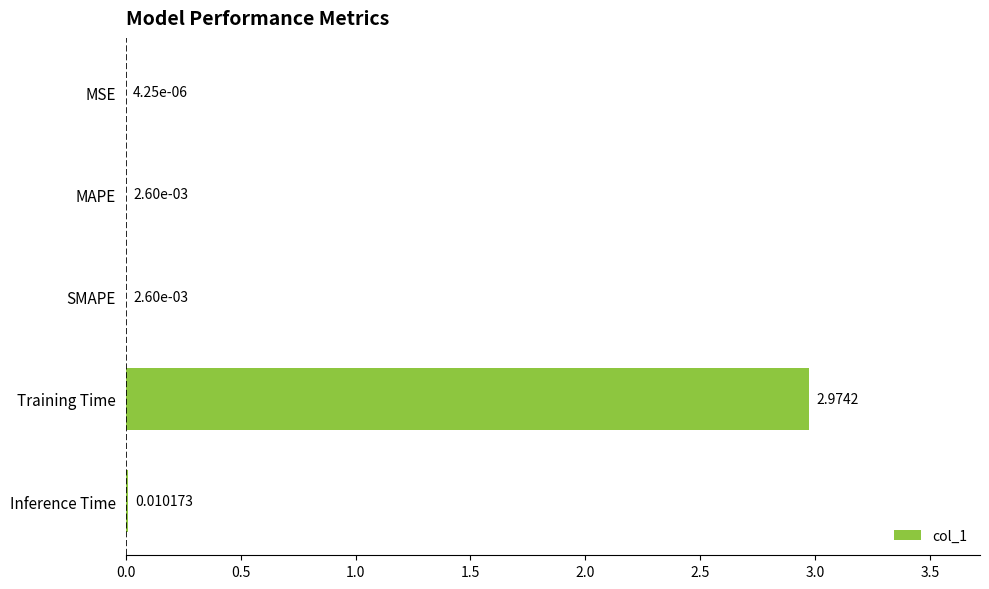

Between Inference Time and MSE, which is larger?

Inference Time